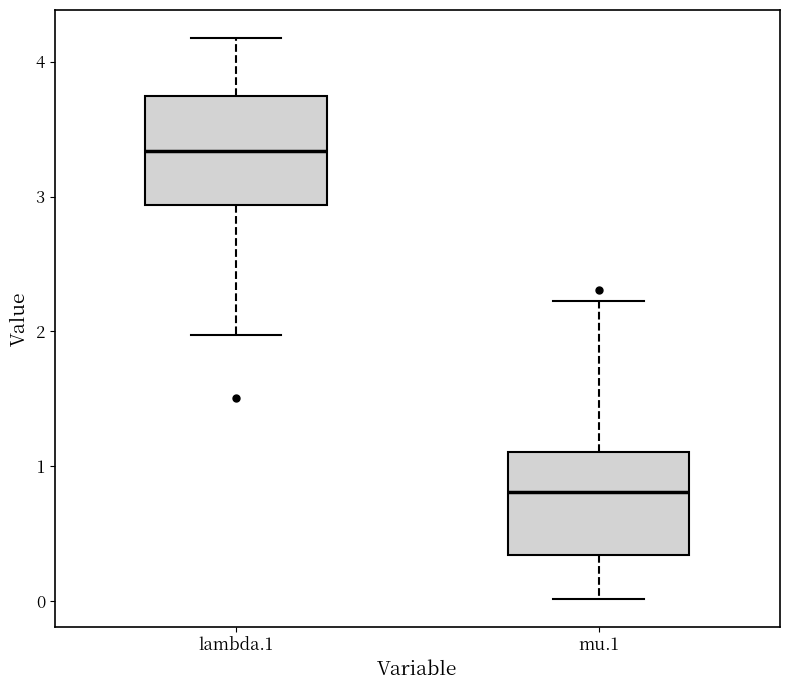

Where is the lower edge of the box for mu.1 on the y-axis? The values are not printed on the chart, so give them approximately, as read against the axis.

0.3